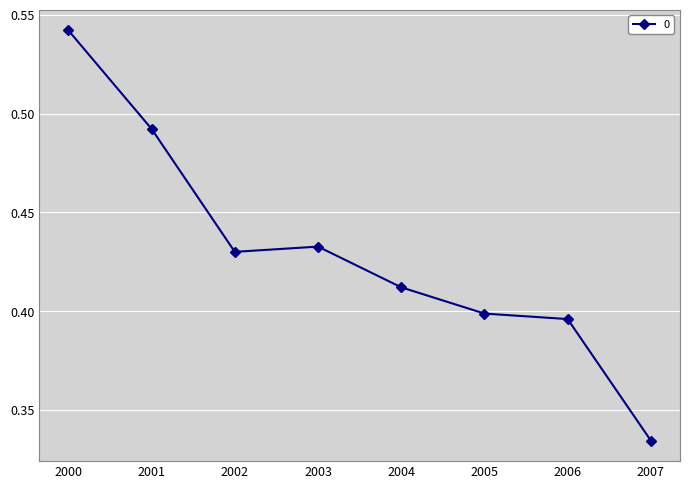

How many values are between 0 and 1?

8